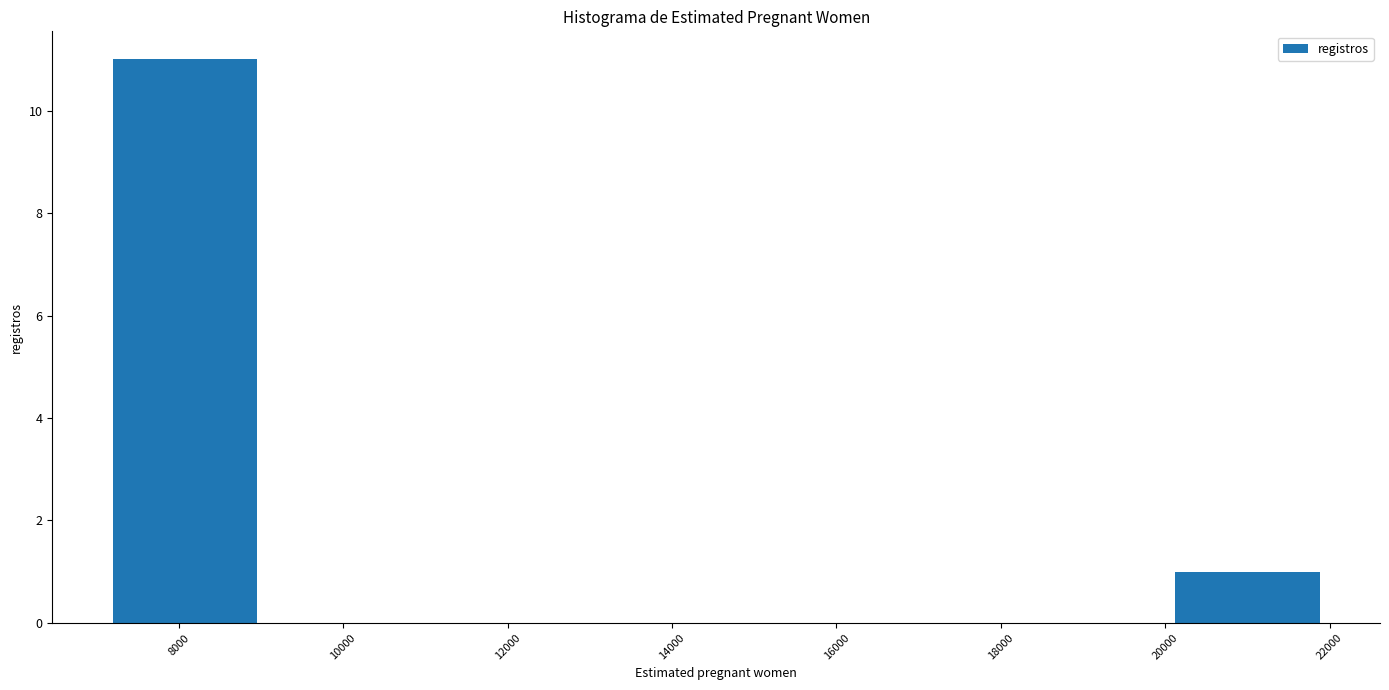

Which range on the x-axis has the tallest bar?

7200 to 9000